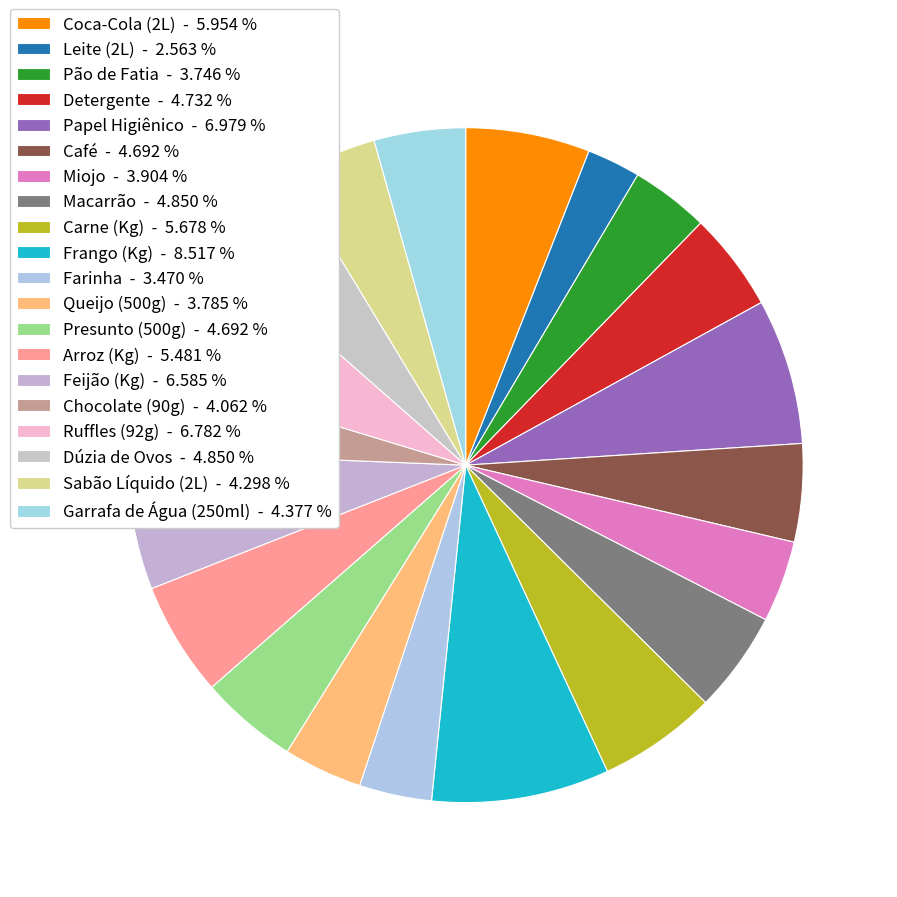

The Presunto (500g) slice represents 5% of the pie. True or false?

True